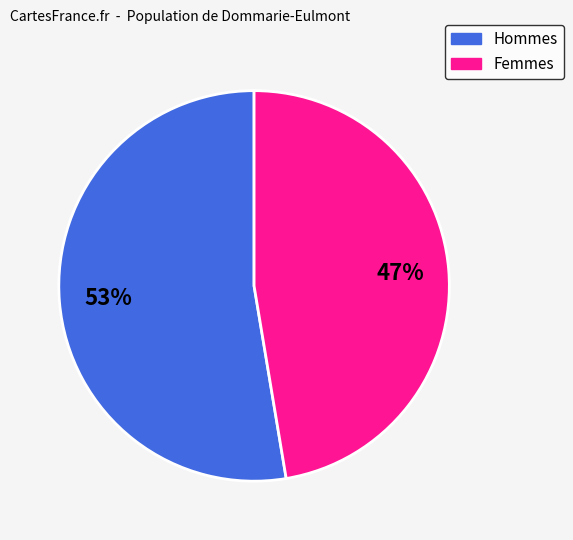

To the nearest percent, what is the average slice percentage?

50%